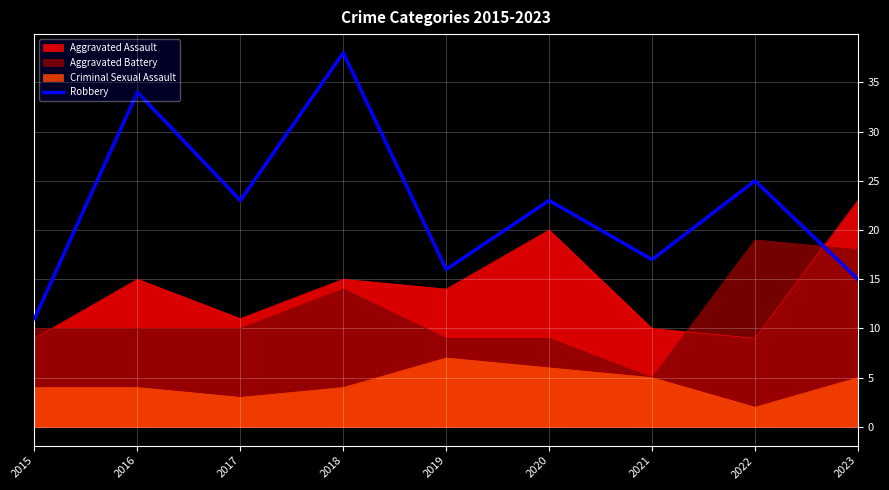

Rank the categories by value from highest to lowest.

2018, 2016, 2022, 2017, 2020, 2021, 2019, 2023, 2015